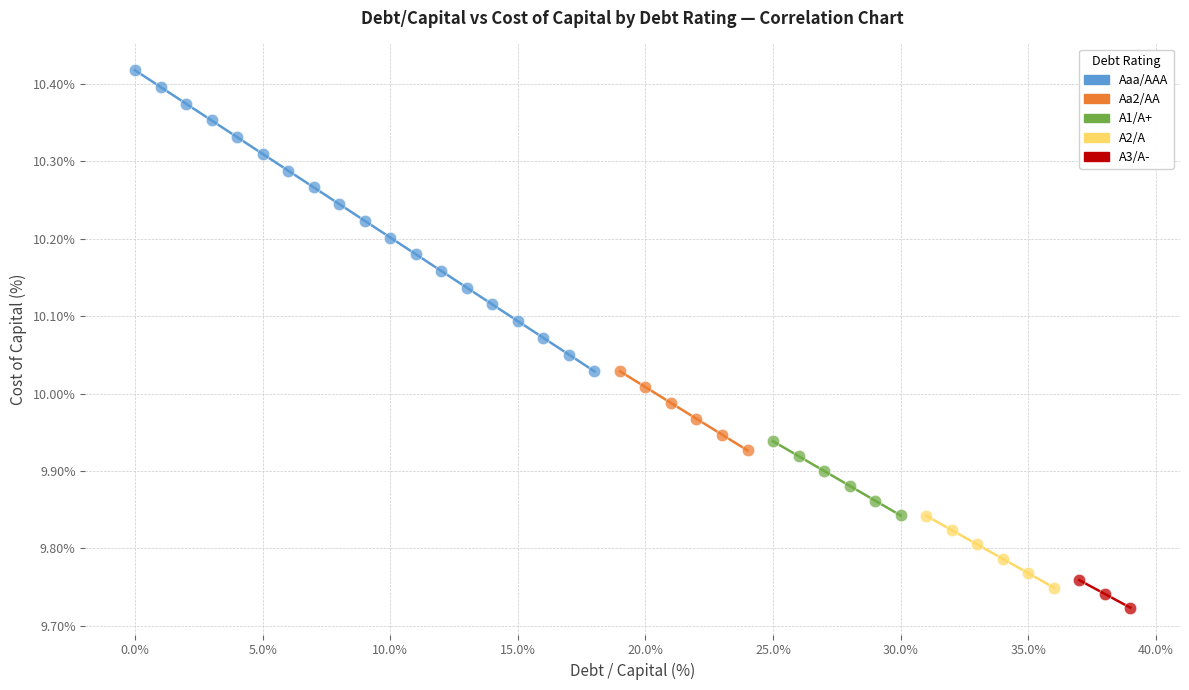

Which series has the widest spread of Y values?

Aaa/AAA